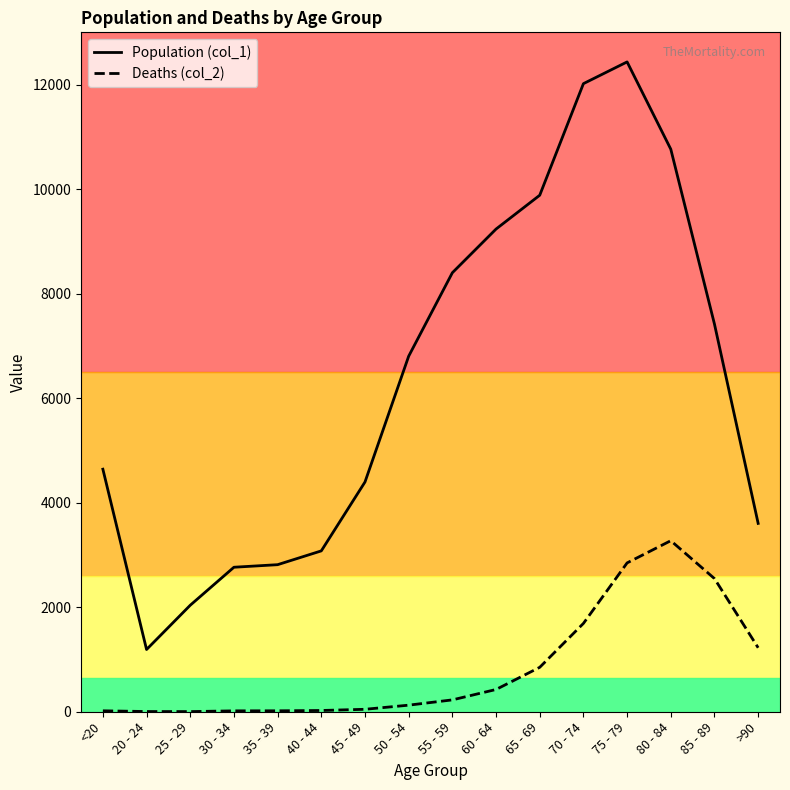

Which series has the largest range (max minus min)?

Population (col_1)